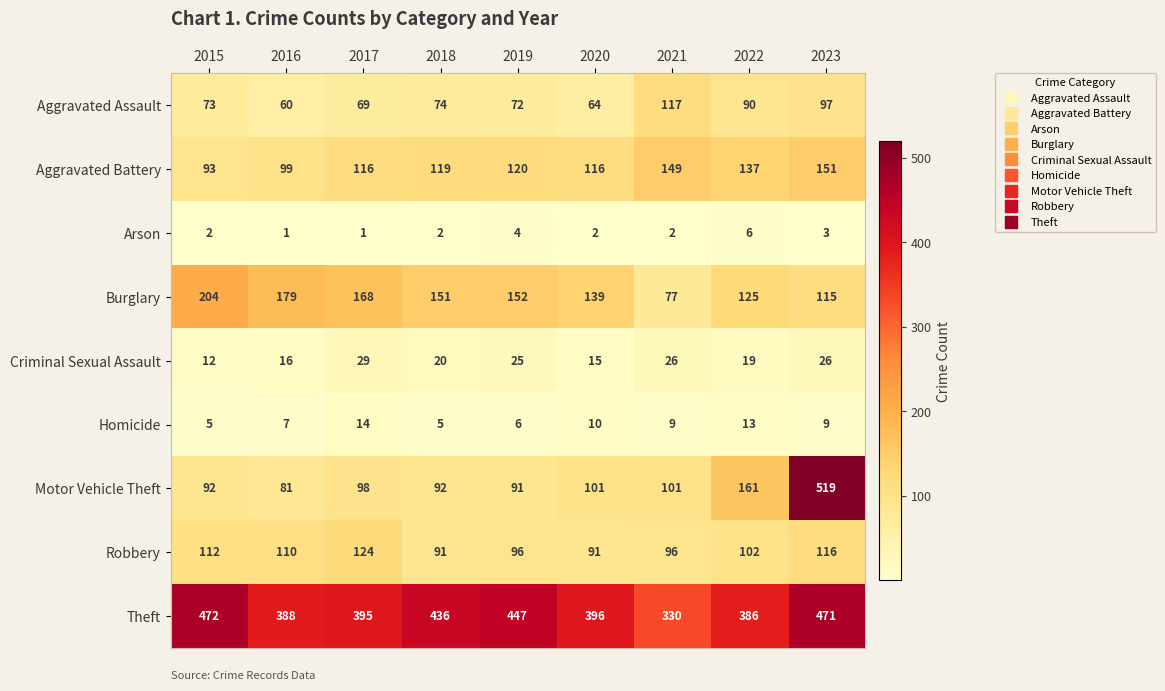

The Aggravated Assault series shows 108 at 2017. True or false?

False